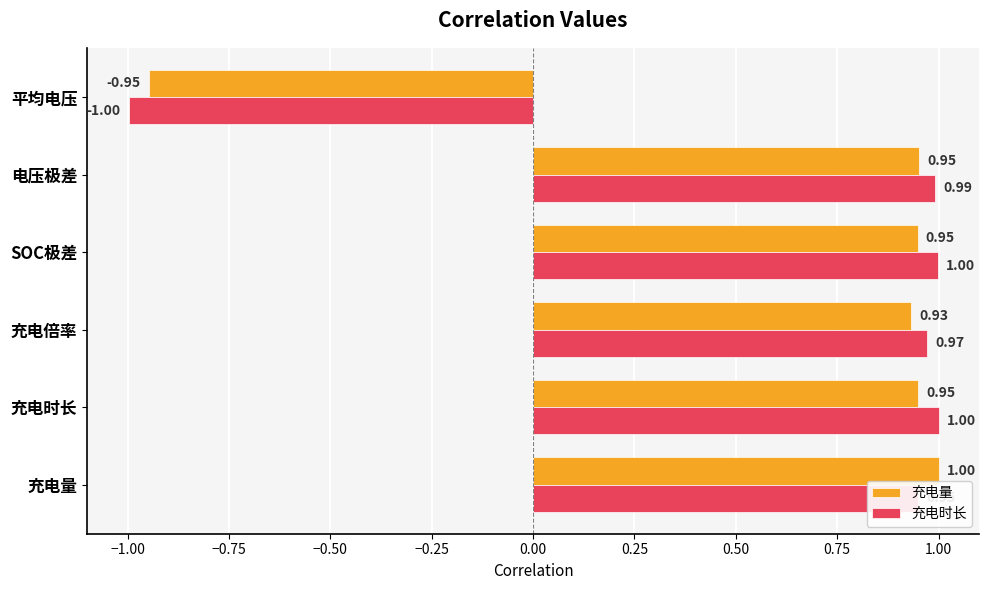

Which series has the widest spread of values?

充电时长